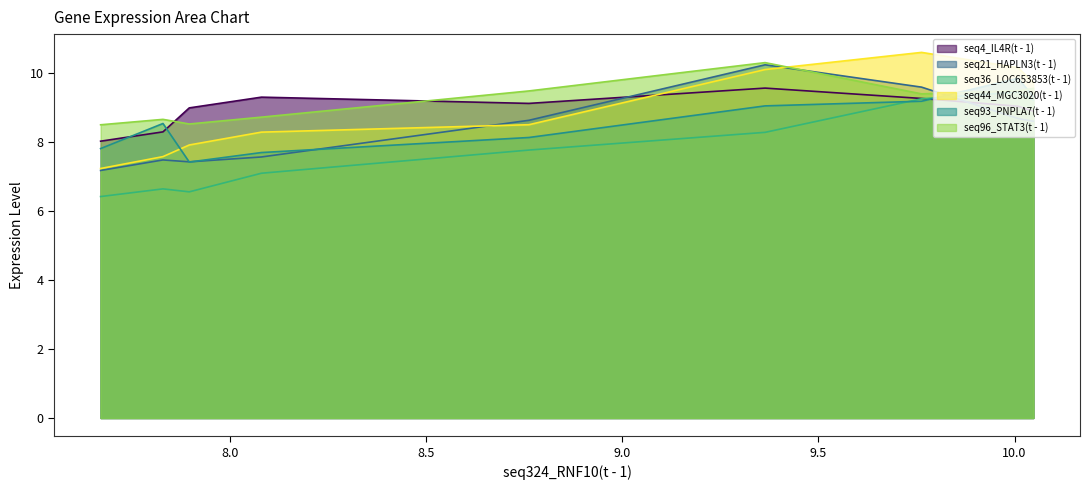

Does the chart display data point markers on the line(s)?

No